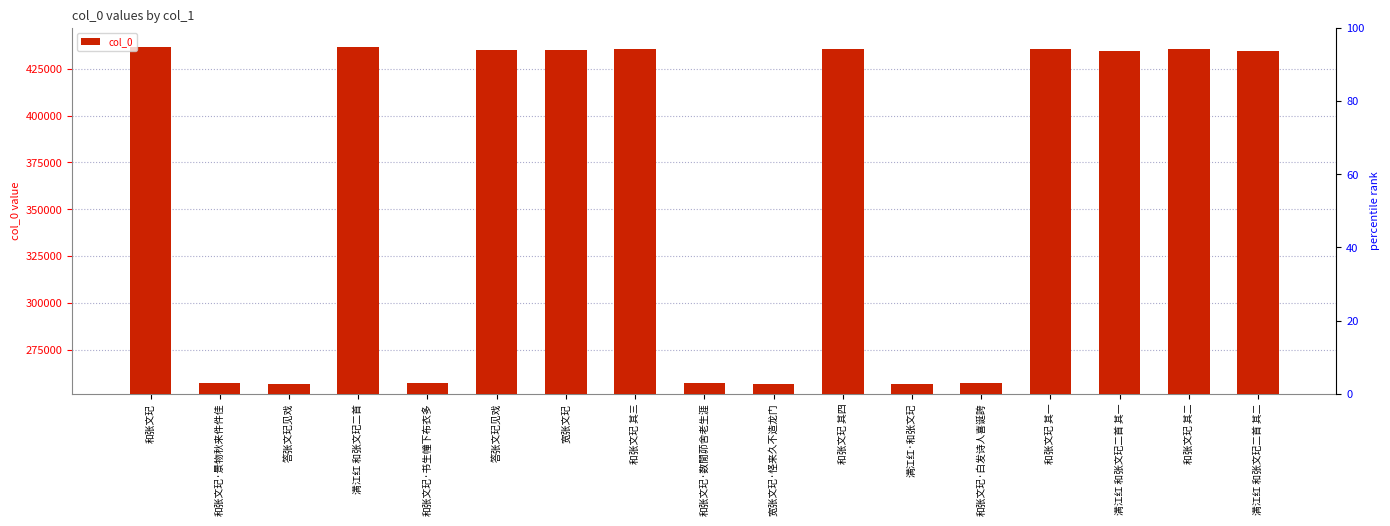

Where does the data first go above 434402?

和张文玘